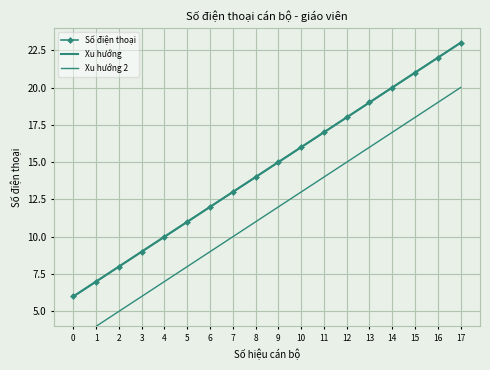

True or false: Số điện thoại and Xu hướng intersect in this chart.

False